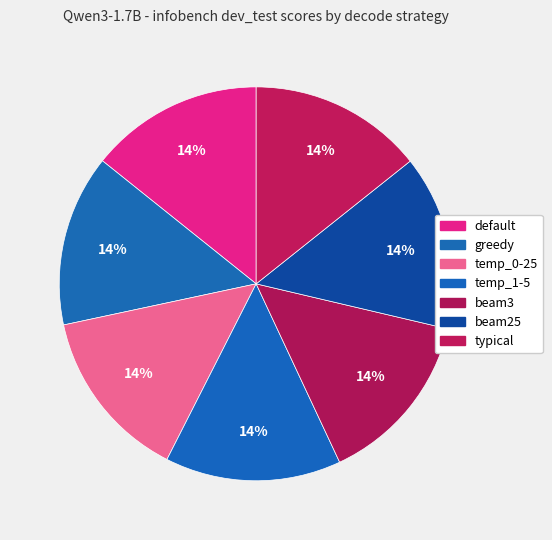

How many segments does this pie chart have?

7